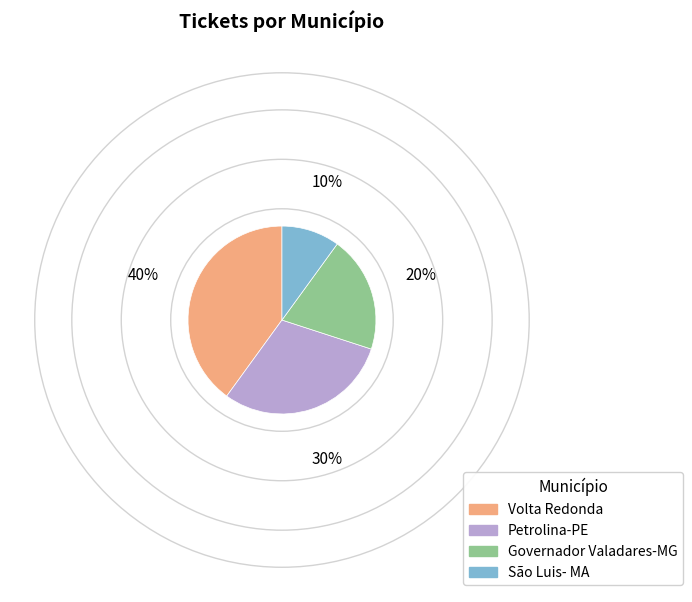

The São Luis- MA slice represents 10% of the pie. True or false?

True